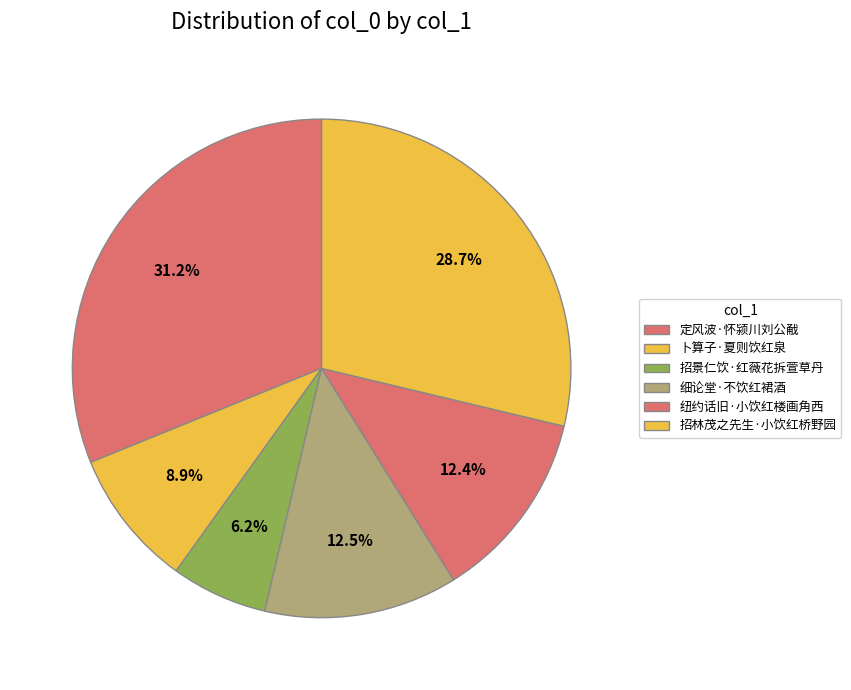

What is the total percentage of 纽约话旧·小饮红楼画角西 and 招景仁饮·红薇花拆萱草丹?

18.6%